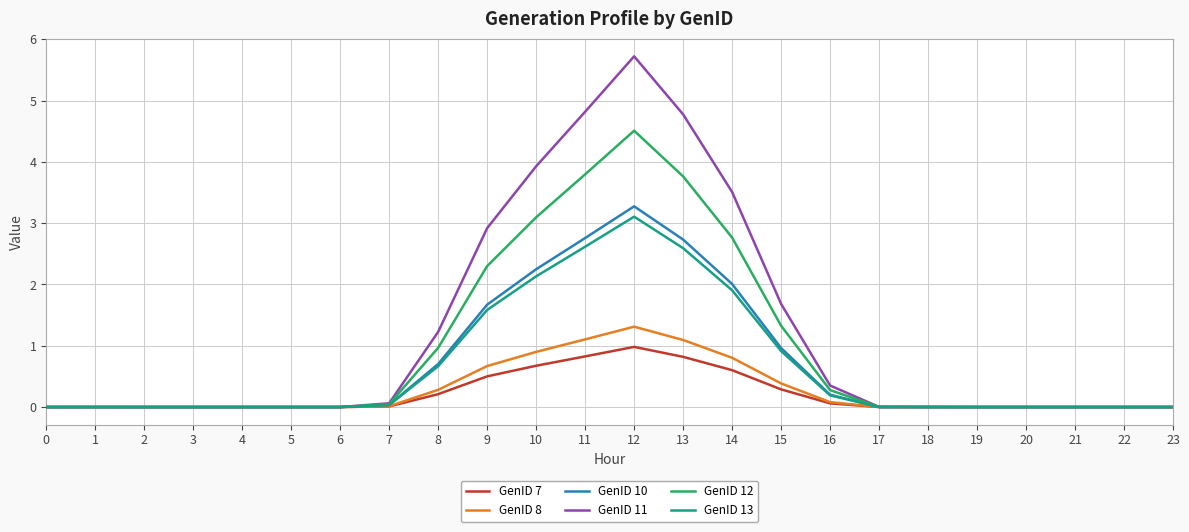

At which category is the sum across all series the highest?

12